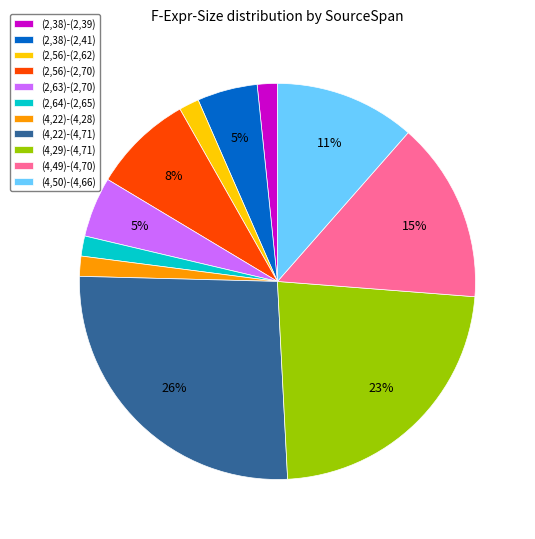

Count the number of slices in the pie.

11